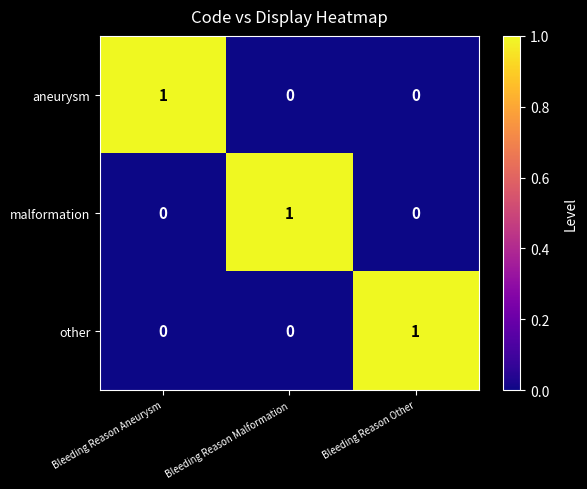

Is the value of other at Bleeding Reason Malformation greater than the value of aneurysm at Bleeding Reason Aneurysm?

No